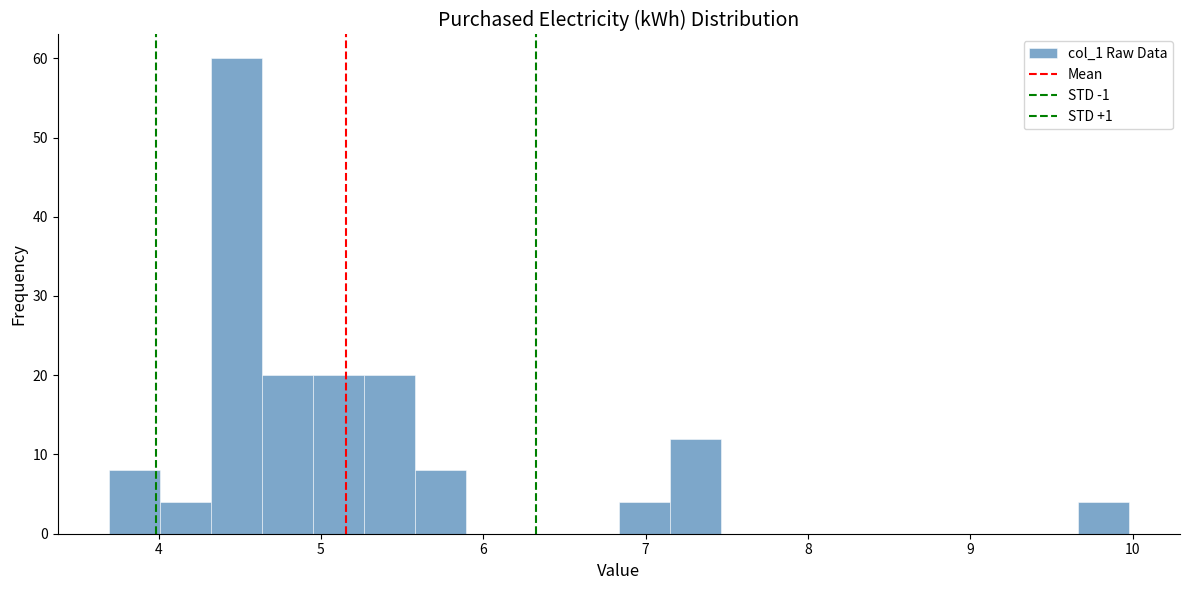

Read against the x-axis, roughly where is the centre of the tallest bar?

4.5